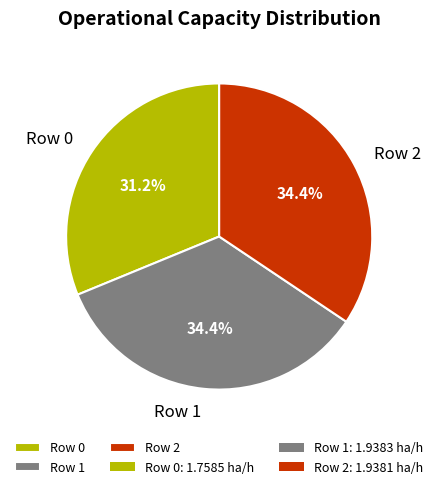

How many slices are in this pie chart?

3